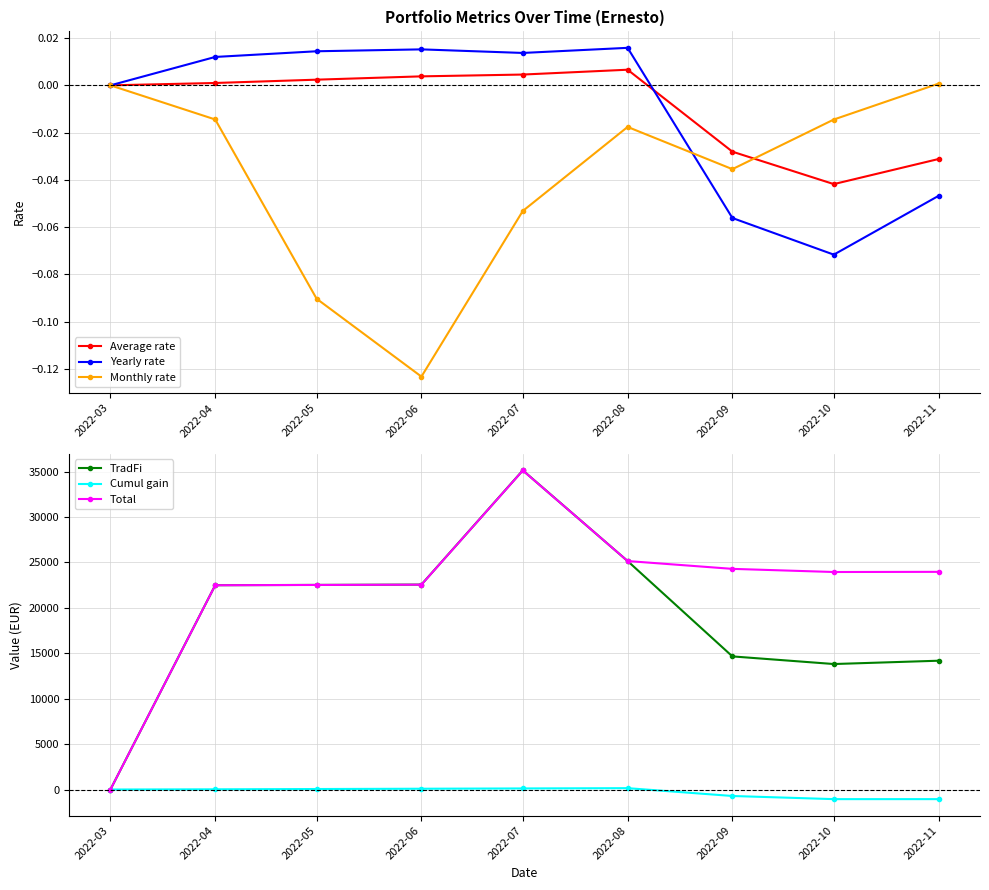

At which label does Yearly rate reach its peak?

2022-08